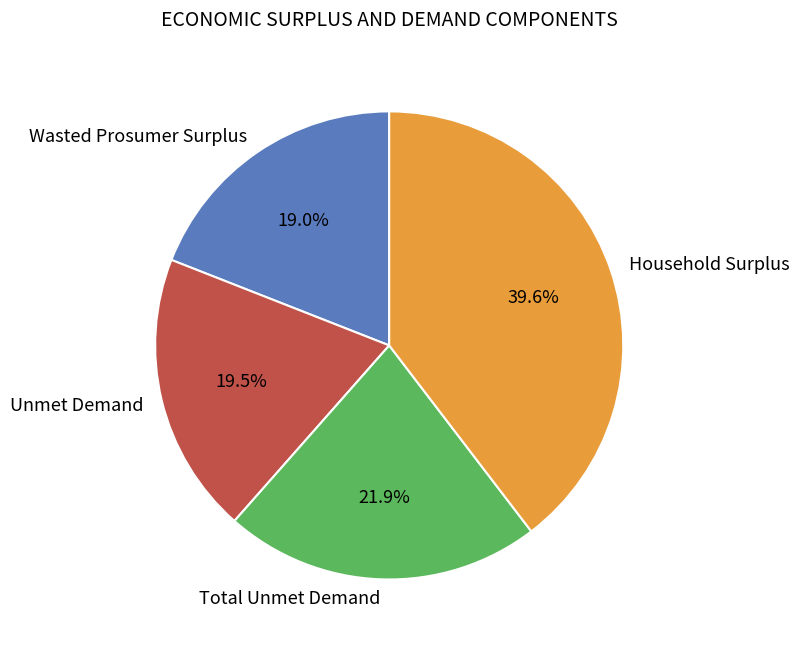

Which slice is the largest?

Household Surplus